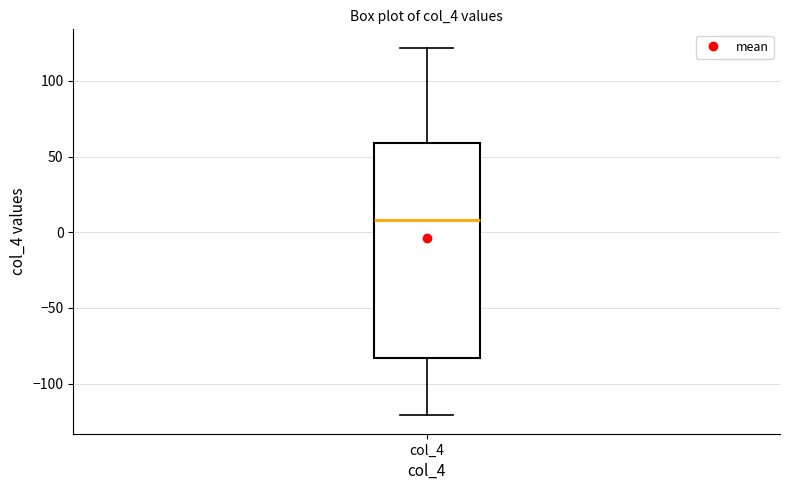

Read this box plot against the y-axis: the position of the median line, the range covered by the box, and the ends of both whiskers. The values are not printed on the chart, so give them approximately, as read against the axis.

median 10, box -85 to 60, whiskers -120 to 120